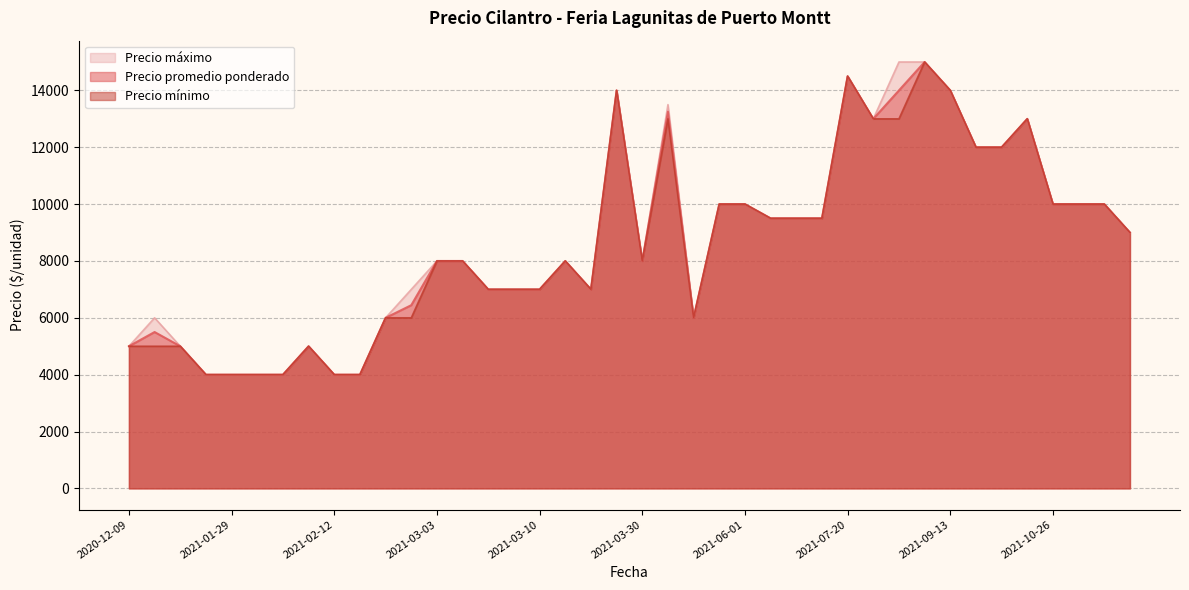

Which has a higher value, 2021-03-30 or 2021-02-16?

2021-03-30